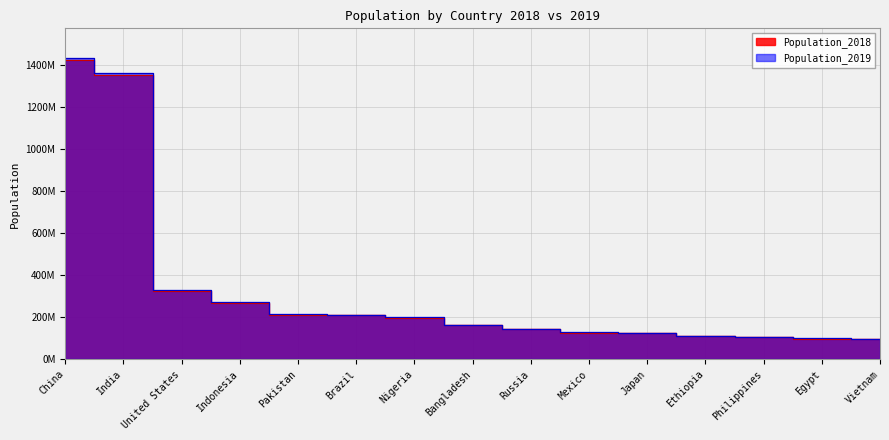

The Population_2018 series shows 267670543 at Indonesia. True or false?

True